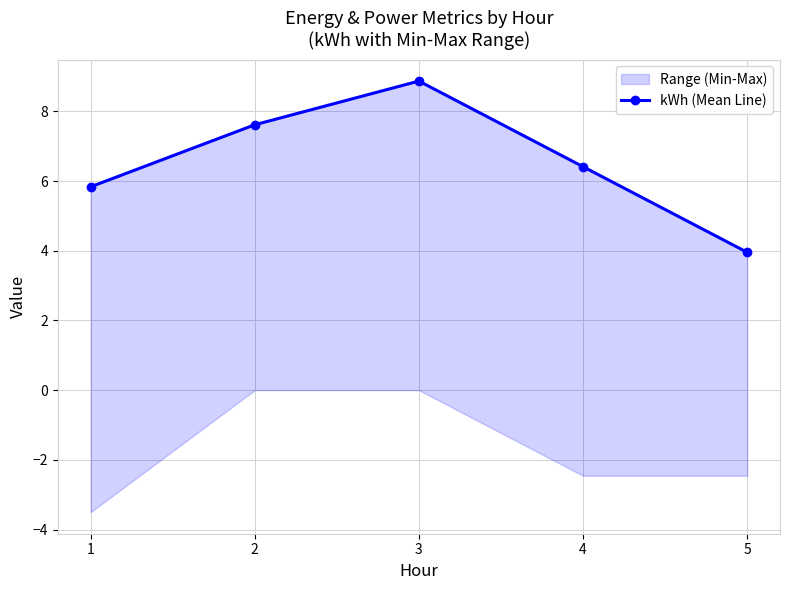

Reading left to right, extract all data points from this chart.

1=5.8	2=7.6	3=8.9	4=6.4	5=4.0